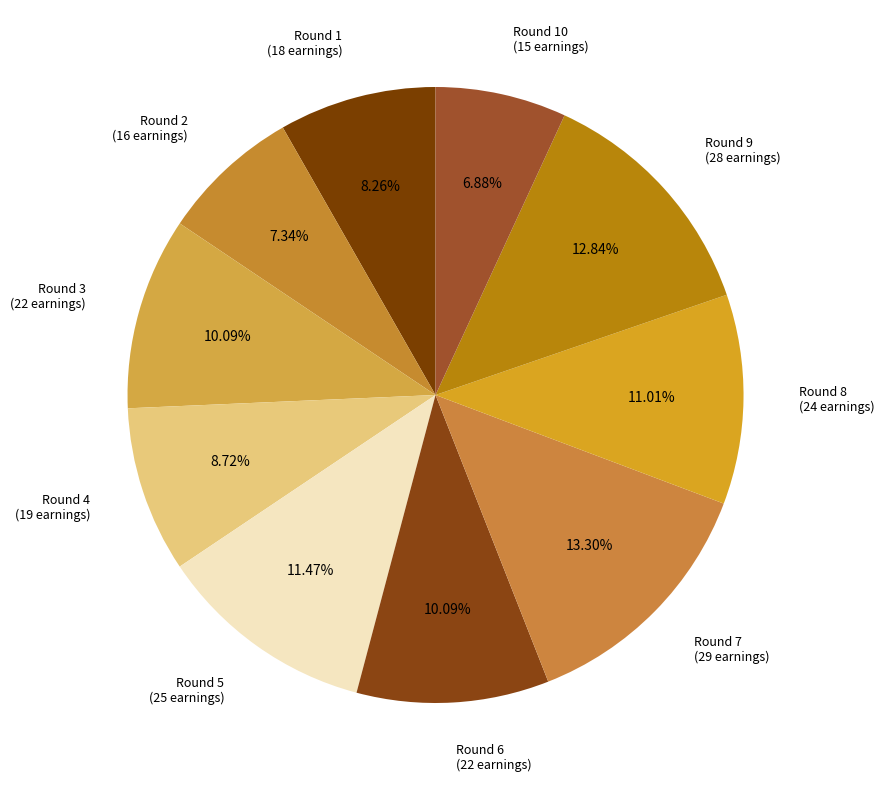

Do Round 4 (19 earnings) and Round 3 (22 earnings) together represent more than half of the pie?

No